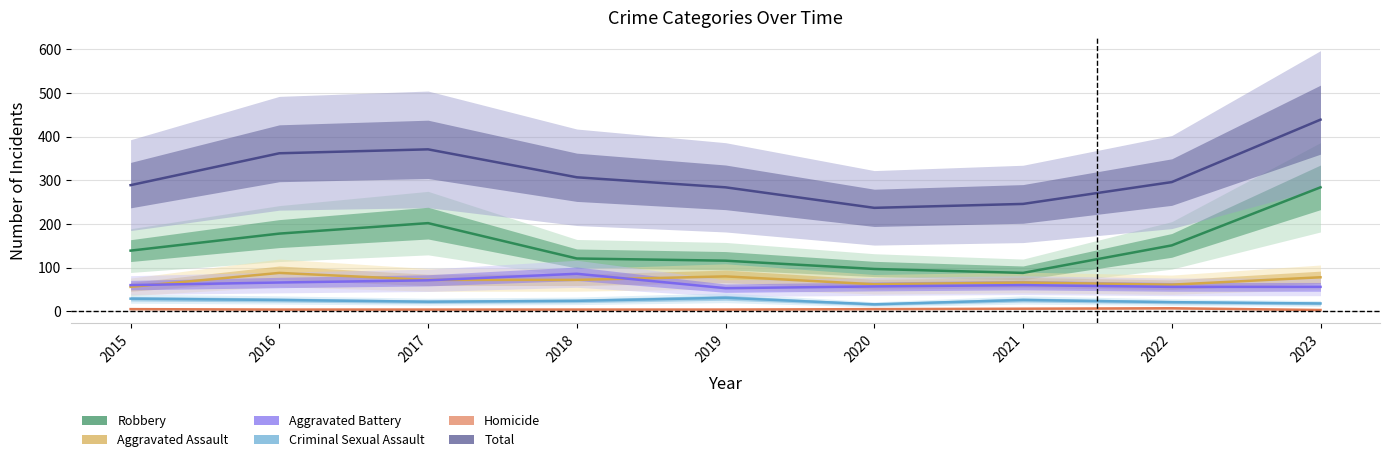

What is the difference between the highest and lowest values at 2016?

358